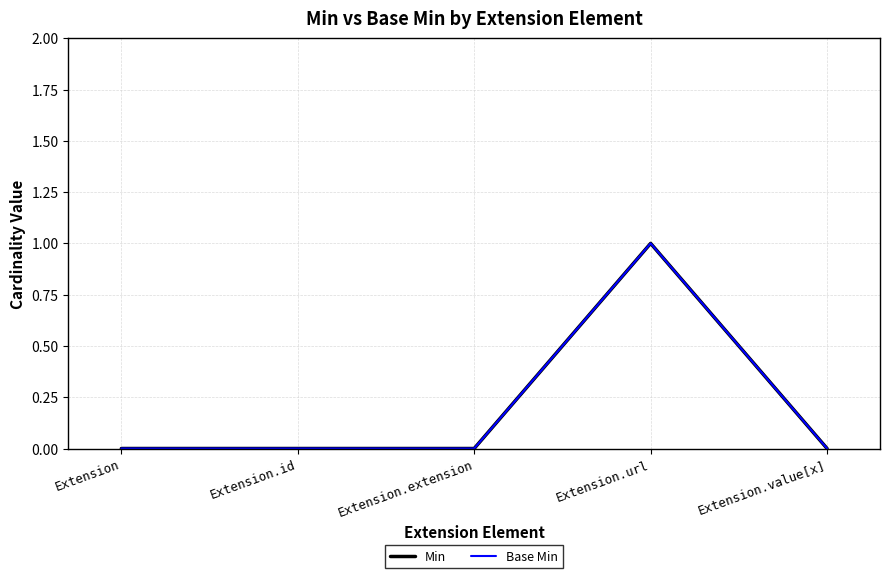

Is this an area chart (filled region under the line)?

No